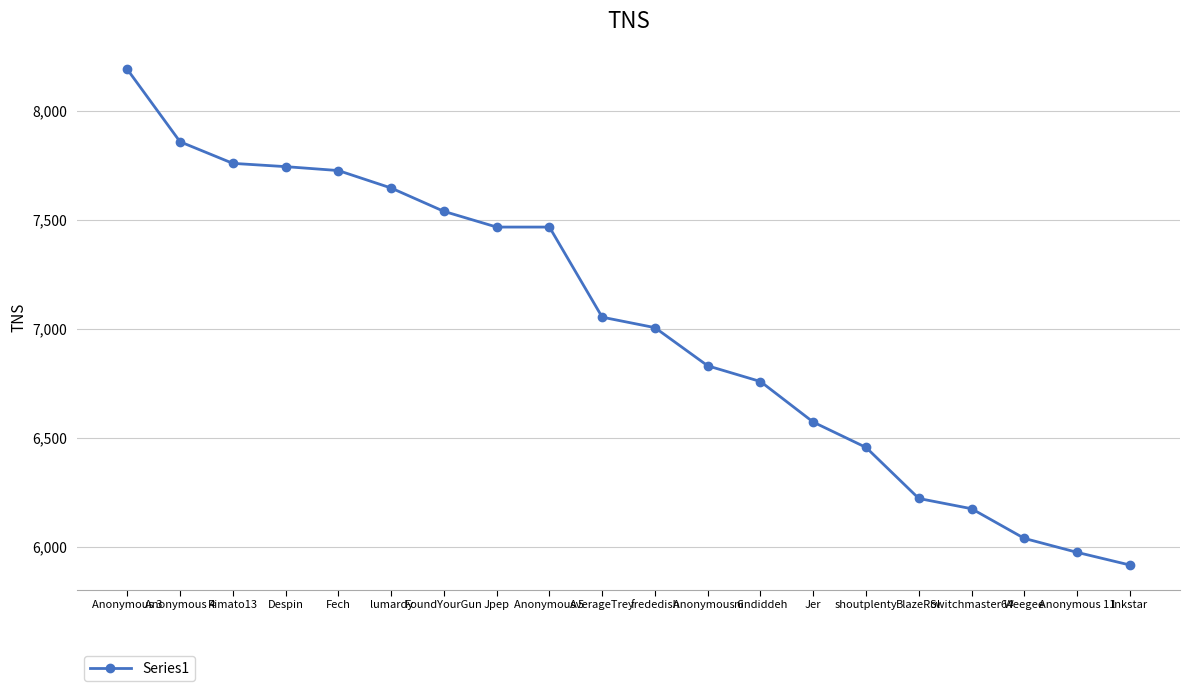

At which category does the chart reach its peak across all series?

Anonymous 3